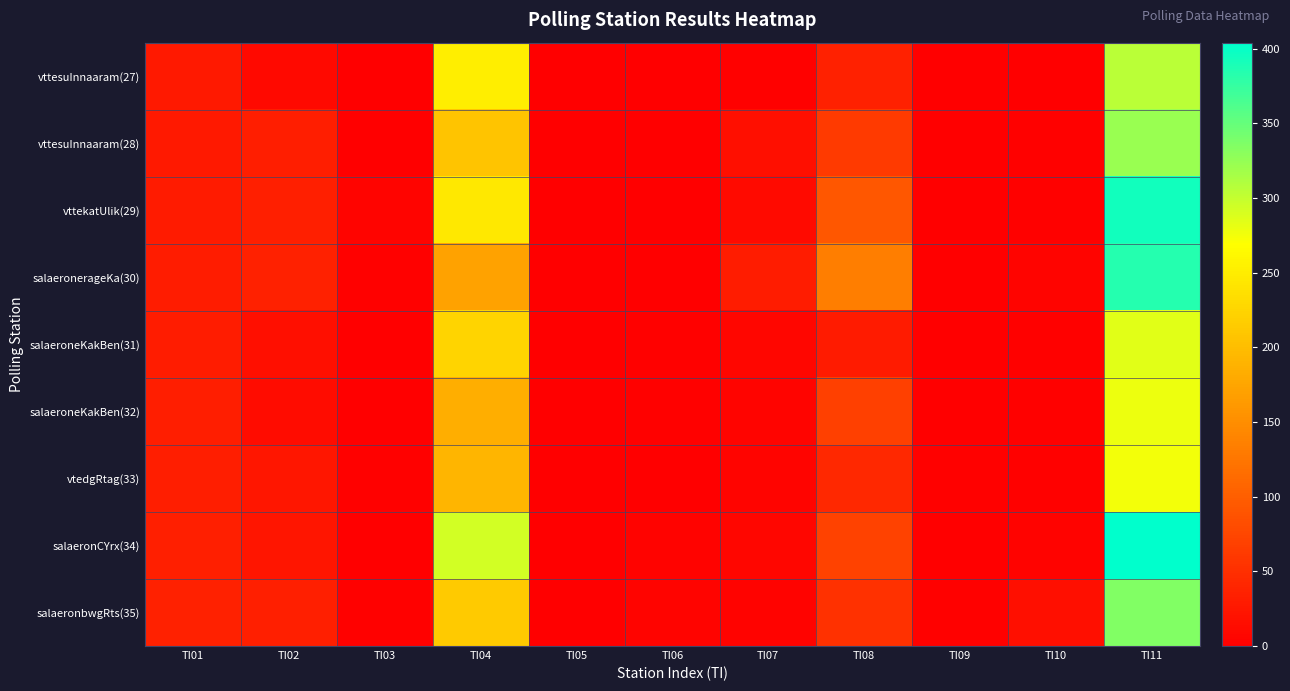

Reading left to right, list all the values displayed in this chart.

vttesuInnaaram(27): TI01=27	TI02=11	TI03=0	TI04=251	TI05=1	TI06=1	TI07=3	TI08=35	TI09=0	TI10=1	TI11=305
vttesuInnaaram(28): TI01=28	TI02=32	TI03=0	TI04=207	TI05=0	TI06=0	TI07=17	TI08=62	TI09=0	TI10=2	TI11=322
vttekatUlik(29): TI01=29	TI02=34	TI03=5	TI04=246	TI05=1	TI06=0	TI07=12	TI08=92	TI09=0	TI10=2	TI11=394
salaeronerageKa(30): TI01=30	TI02=35	TI03=2	TI04=172	TI05=0	TI06=1	TI07=30	TI08=134	TI09=1	TI10=5	TI11=384
salaeroneKakBen(31): TI01=31	TI02=16	TI03=1	TI04=225	TI05=1	TI06=3	TI07=7	TI08=29	TI09=0	TI10=3	TI11=285
salaeroneKakBen(32): TI01=32	TI02=14	TI03=0	TI04=184	TI05=1	TI06=3	TI07=5	TI08=69	TI09=0	TI10=3	TI11=279
vtedgRtag(33): TI01=33	TI02=25	TI03=3	TI04=191	TI05=1	TI06=1	TI07=6	TI08=43	TI09=3	TI10=2	TI11=276
salaeronCYrx(34): TI01=34	TI02=23	TI03=1	TI04=292	TI05=0	TI06=4	TI07=7	TI08=70	TI09=1	TI10=4	TI11=404
salaeronbwgRts(35): TI01=35	TI02=34	TI03=2	TI04=214	TI05=0	TI06=5	TI07=4	TI08=53	TI09=3	TI10=17	TI11=335